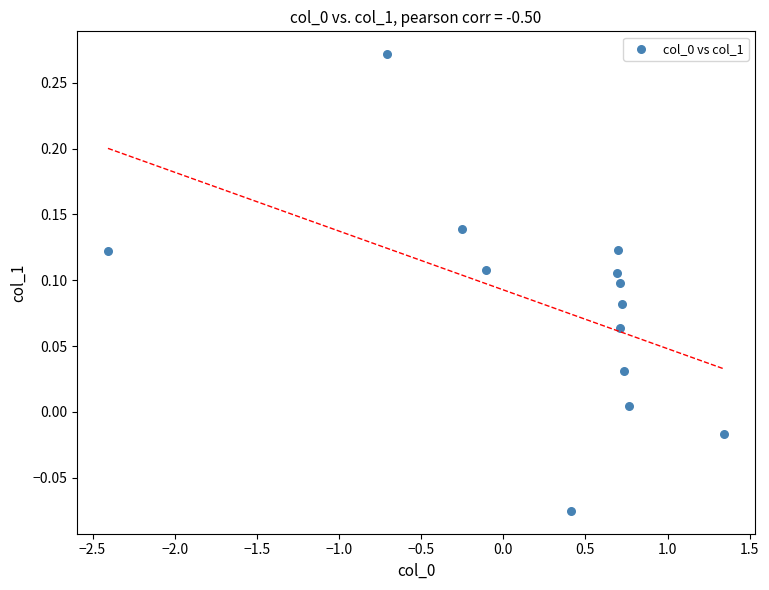

What is the range of X values (max minus min)?

3.8